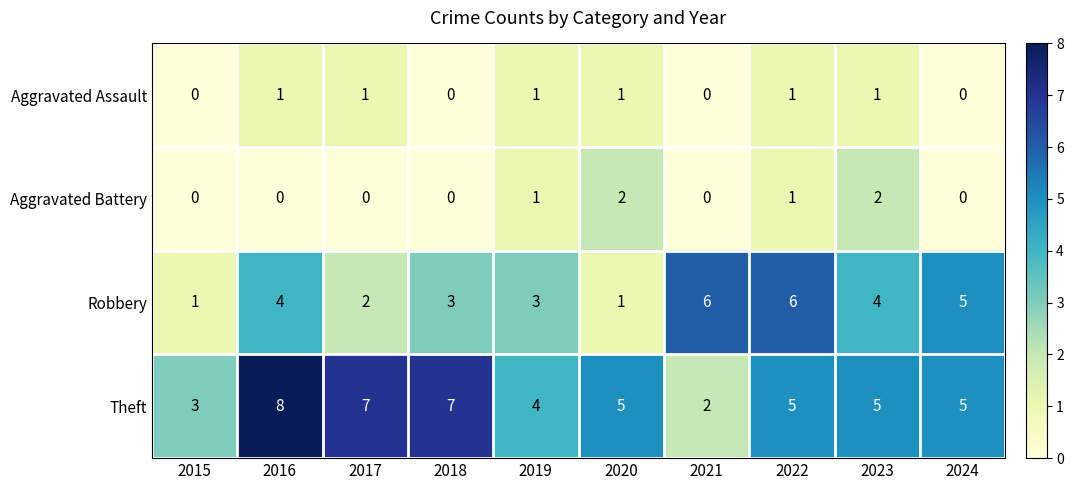

What is the sum of all Aggravated Battery values?

6